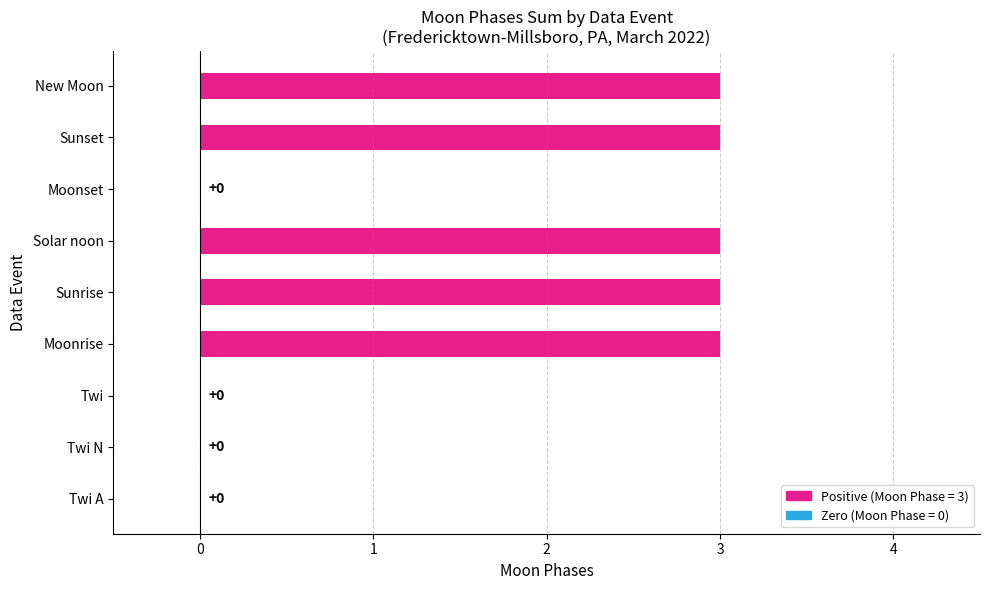

What is the change in value from Twi to New Moon?

+3